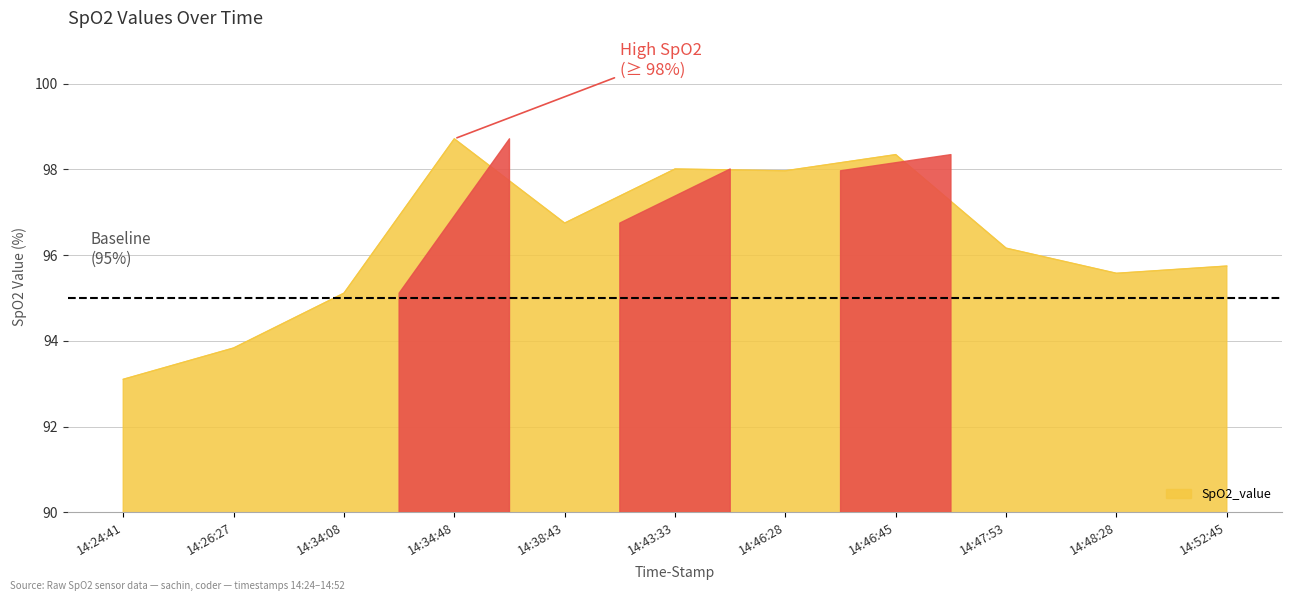

The value at 14:34:08 is 61.4. True or false?

False